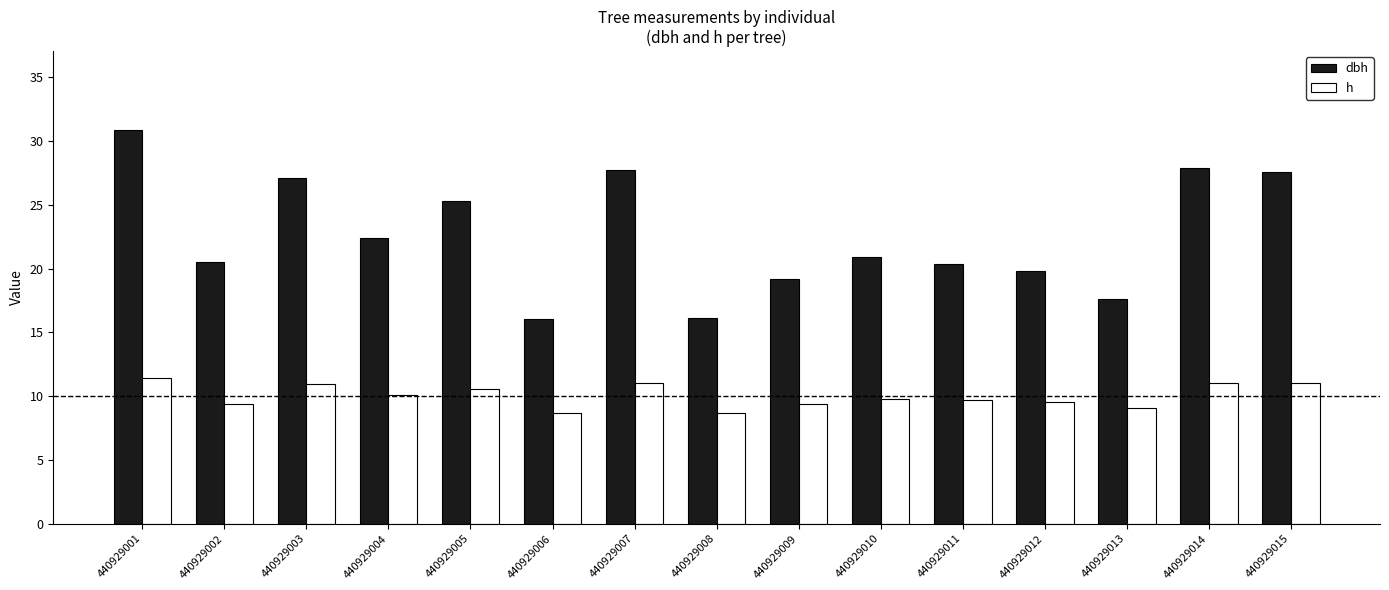

The h series shows 15.6 at 440929008. True or false?

False